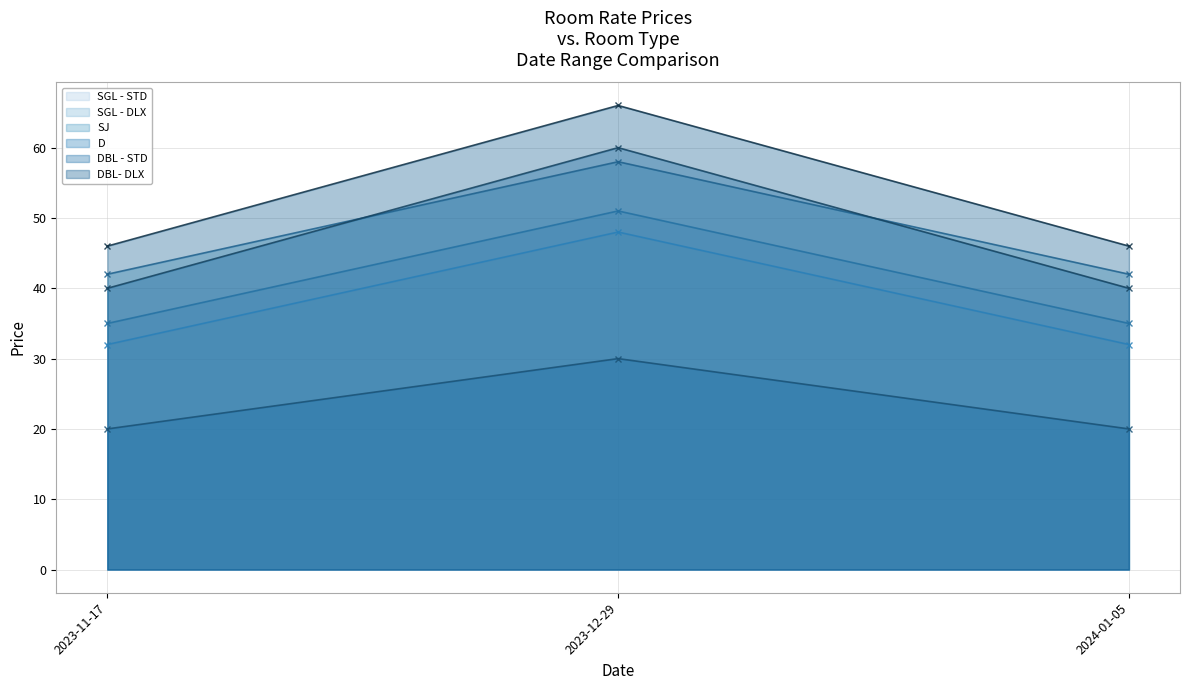

Which series has the largest range (max minus min)?

DBL - STD